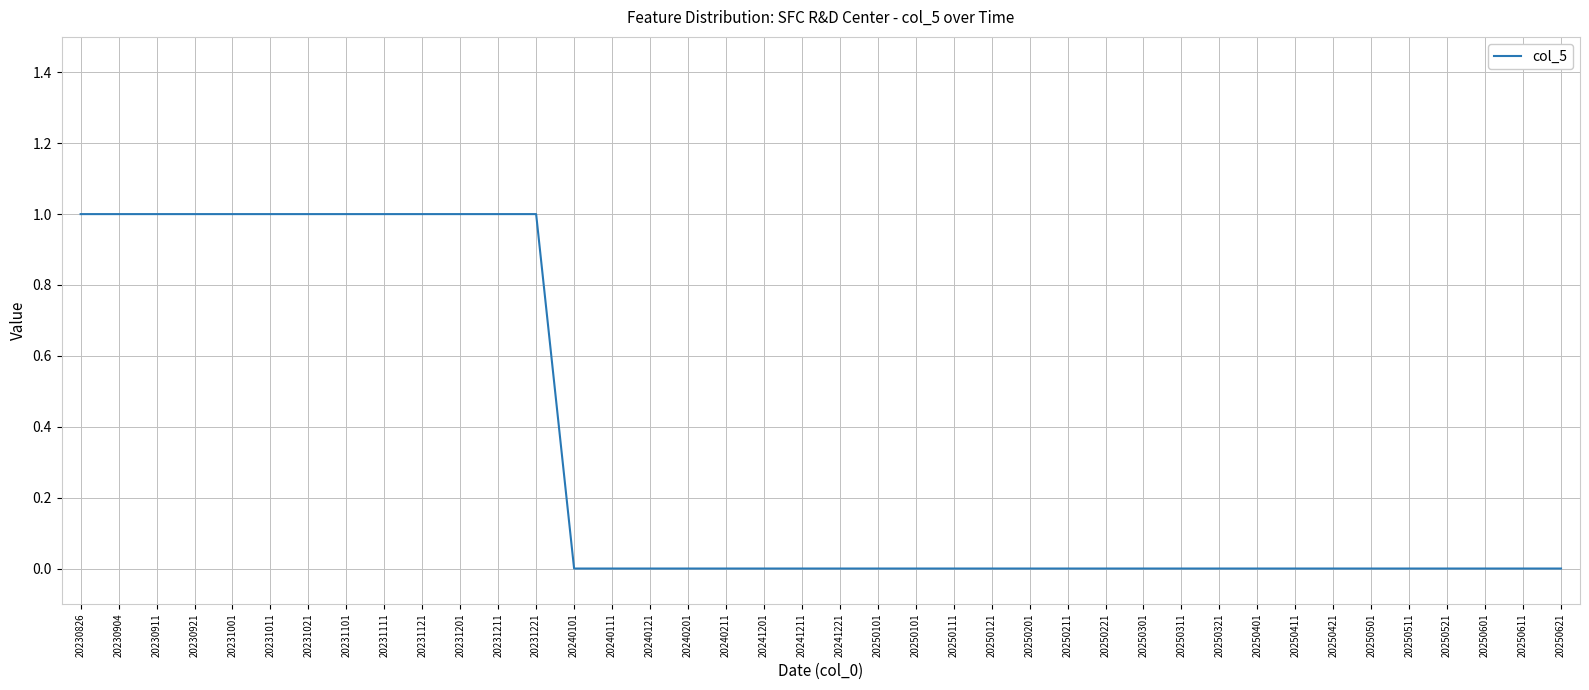

Which category has the highest value across all series?

20230826